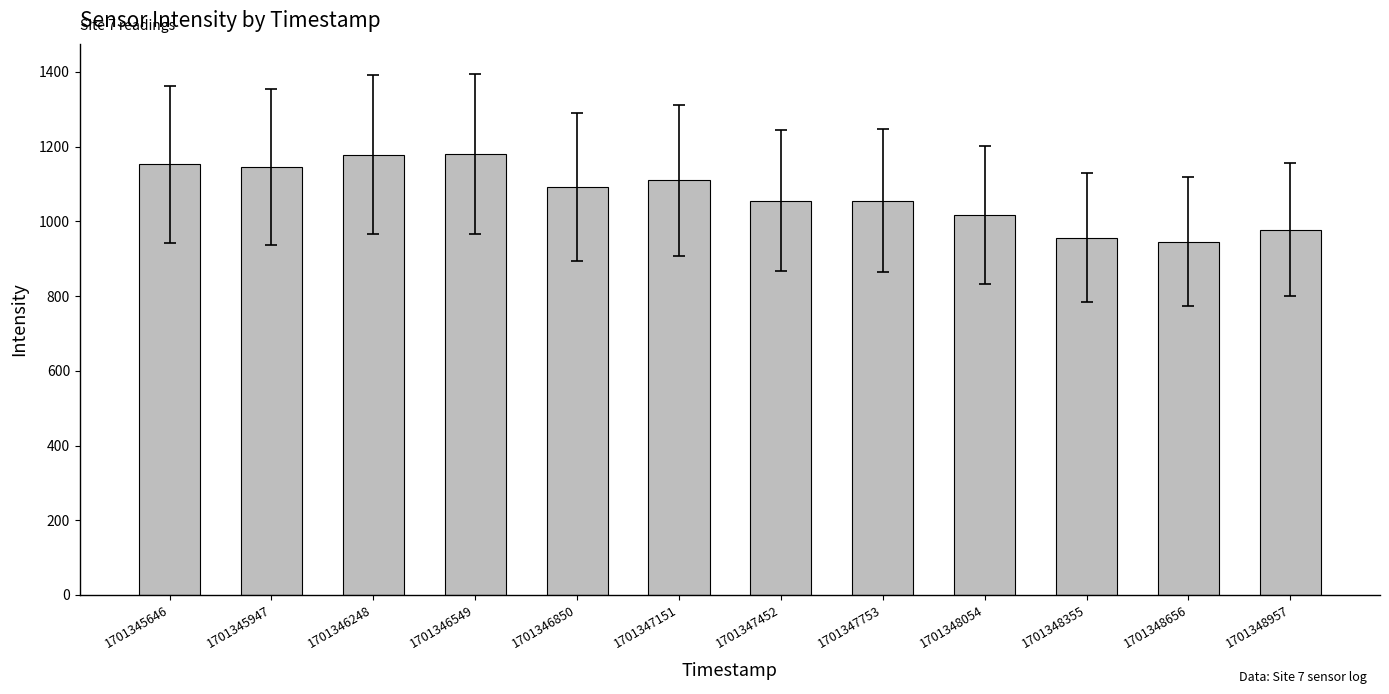

What is the difference between the maximum and minimum values?

234.4